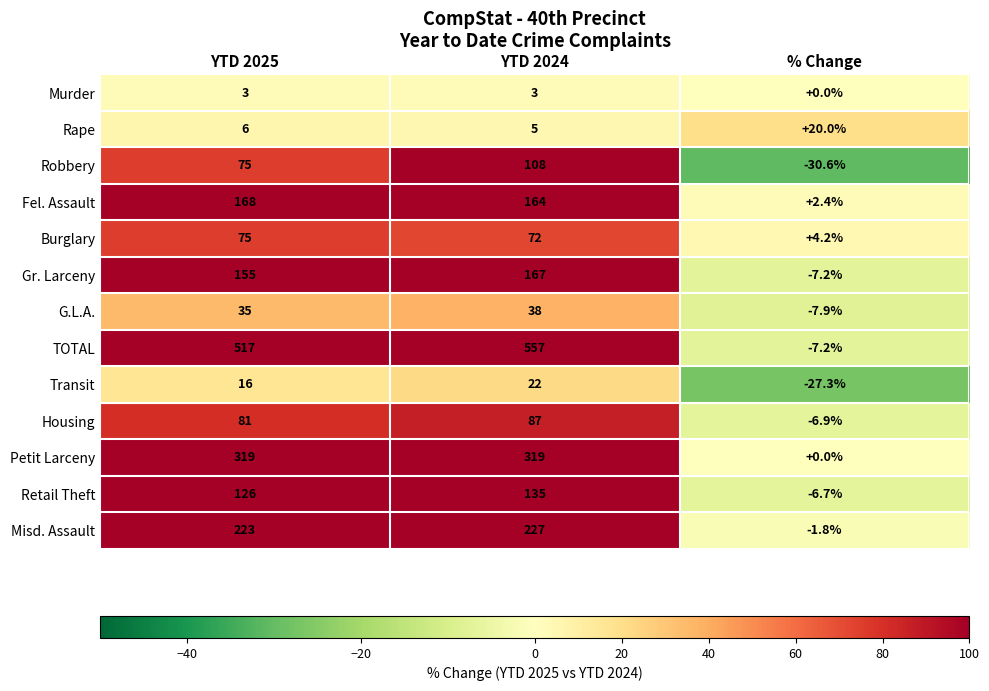

Is the value of Rape at YTD 2025 greater than the value of Robbery at YTD 2025?

No